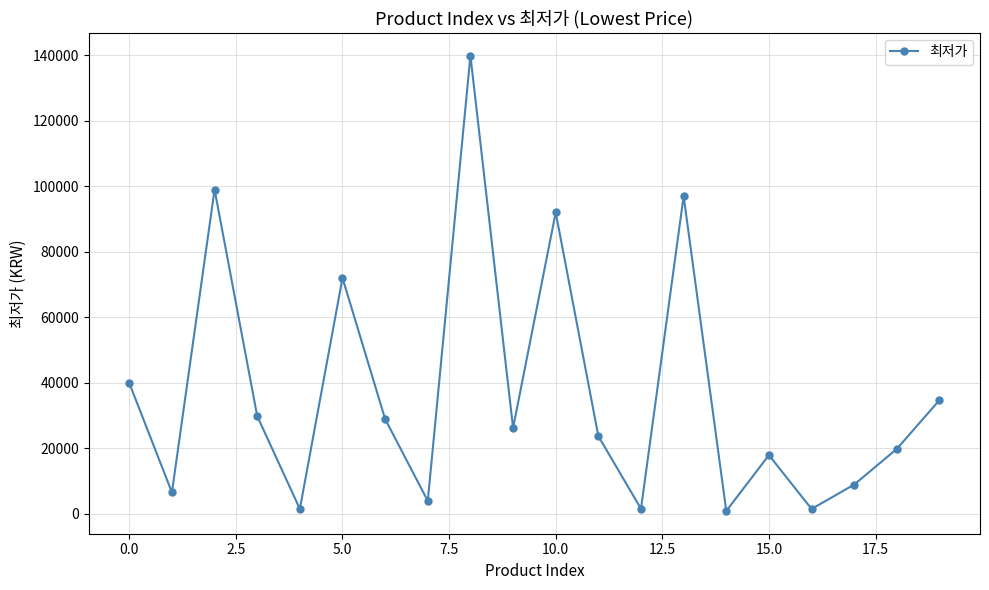

How many interior local peaks (higher than both neighbors) does the data have?

6